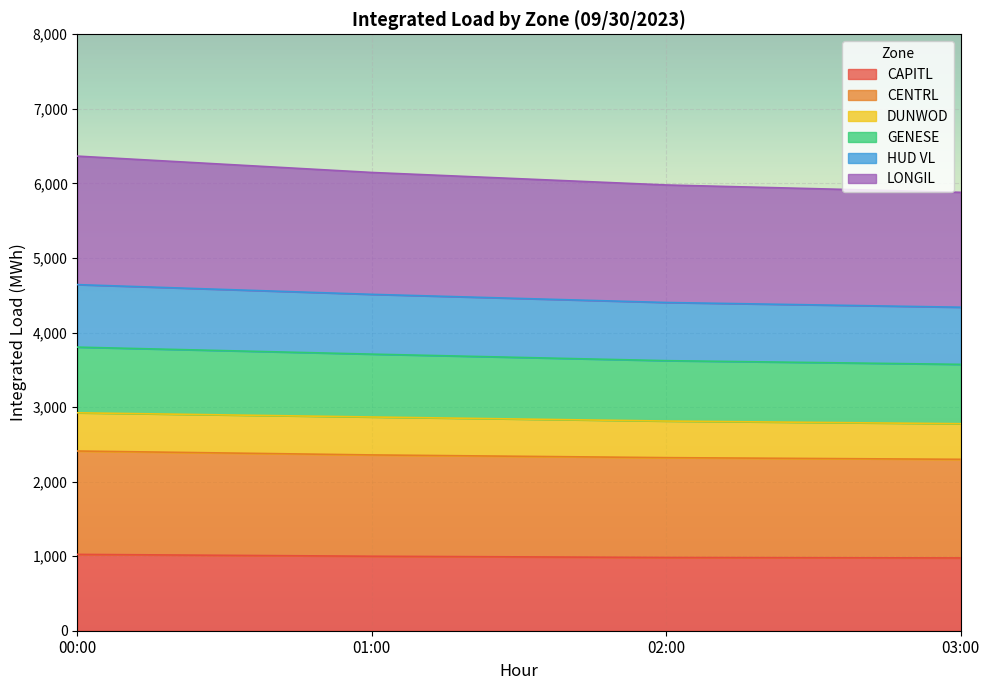

At which category is the sum across all series the highest?

00:00